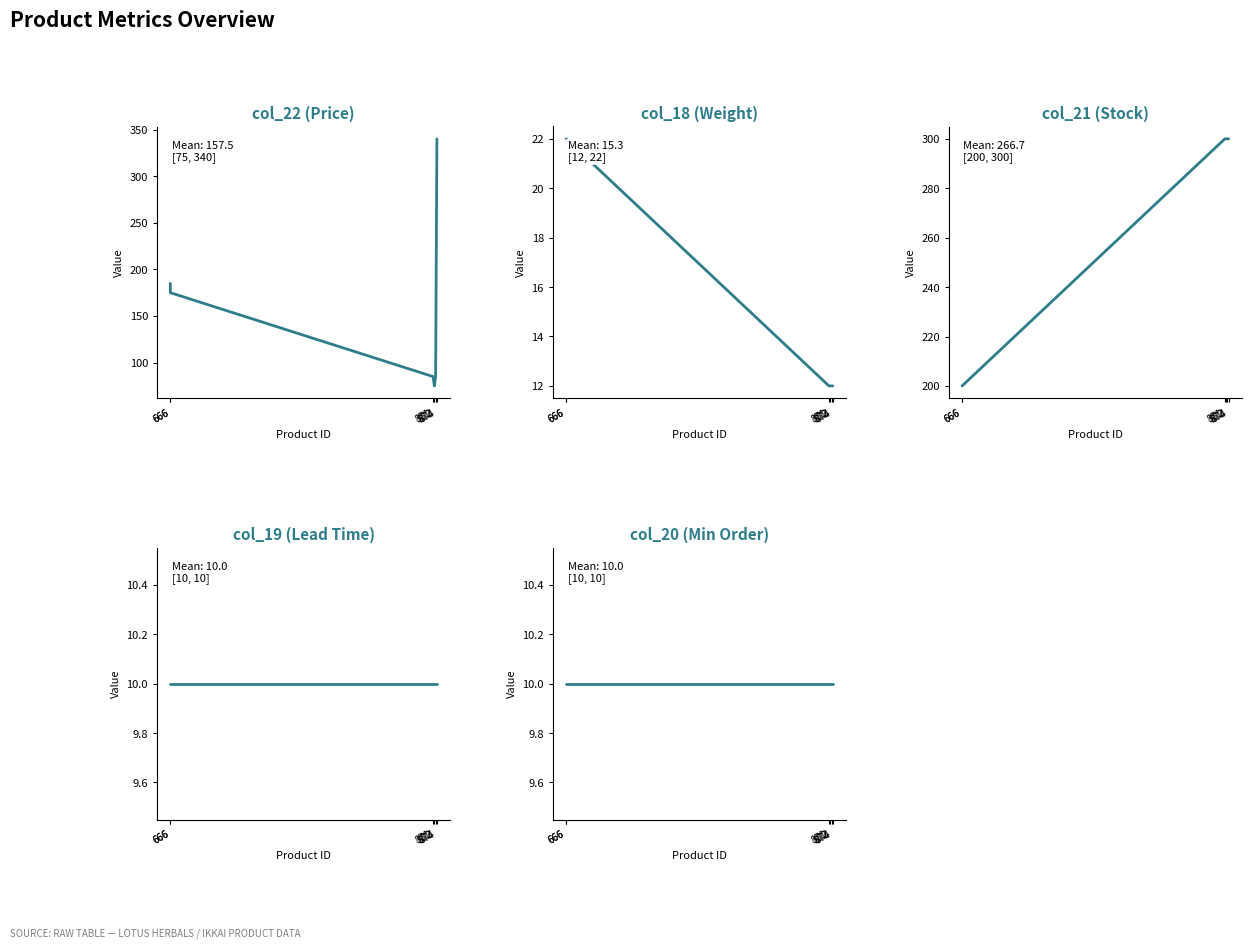

At 873, list the series in order from largest to smallest.

col_21 (Stock), col_22 (Price), col_18 (Weight), col_19 (Lead Time), col_20 (Min Order)